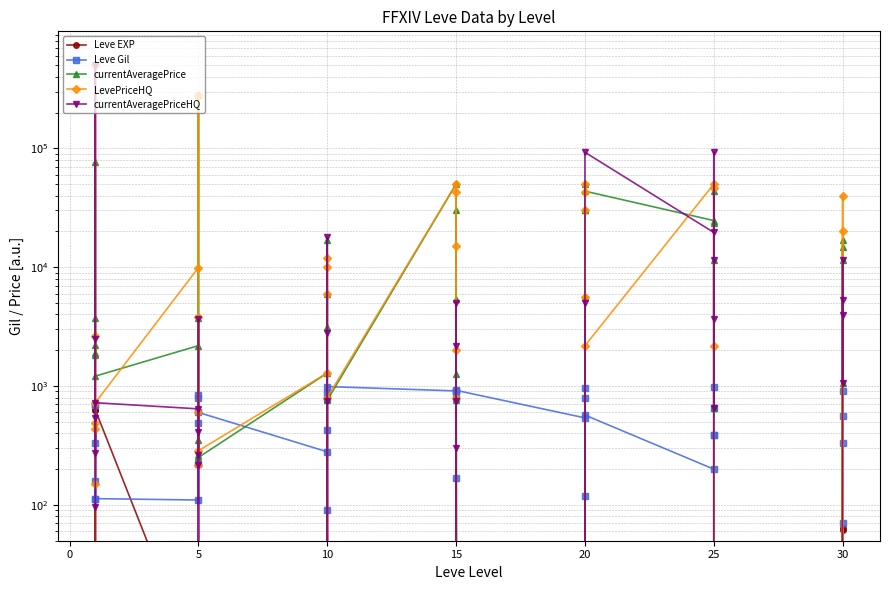

What is the sum of the Leve Gil values at 5 and 30?

952